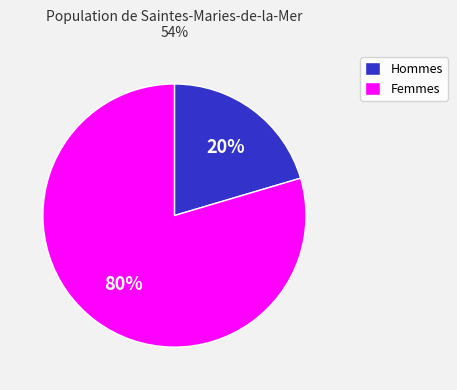

To the nearest percent, what is the average slice percentage?

50%